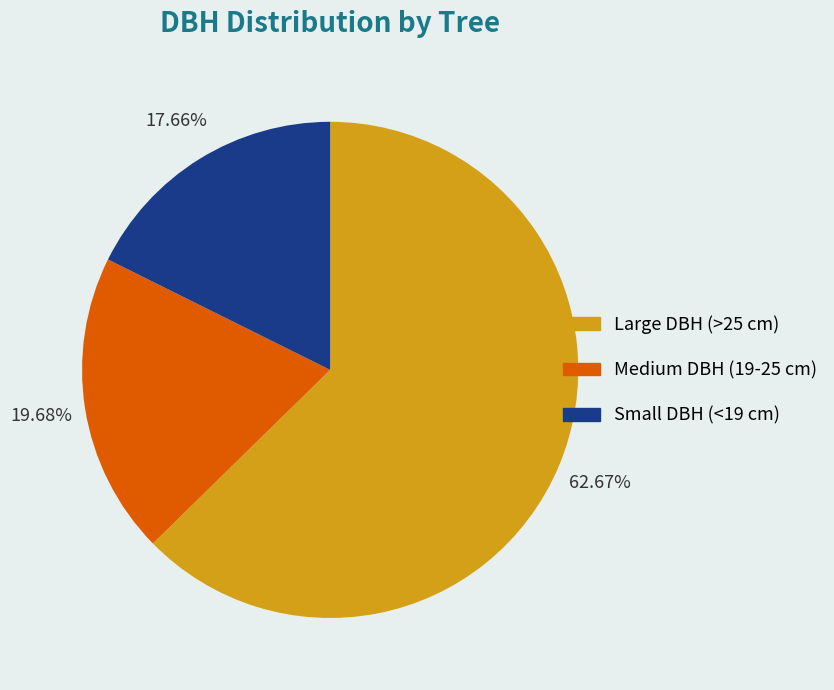

Rank the categories by value from lowest to highest.

Small DBH (<19 cm), Medium DBH (19-25 cm), Large DBH (>25 cm)